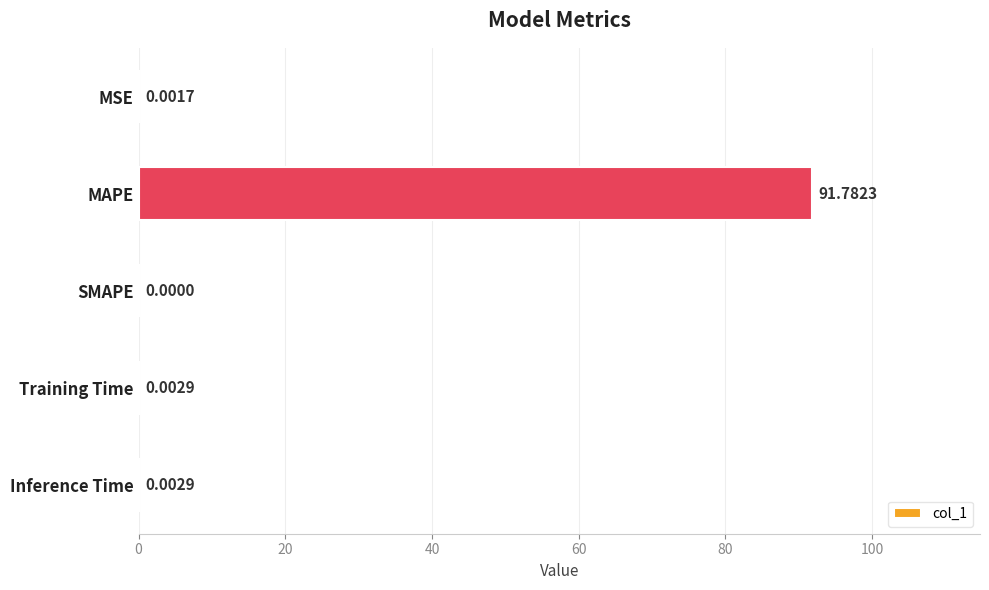

Does the chart contain stacked bars?

No